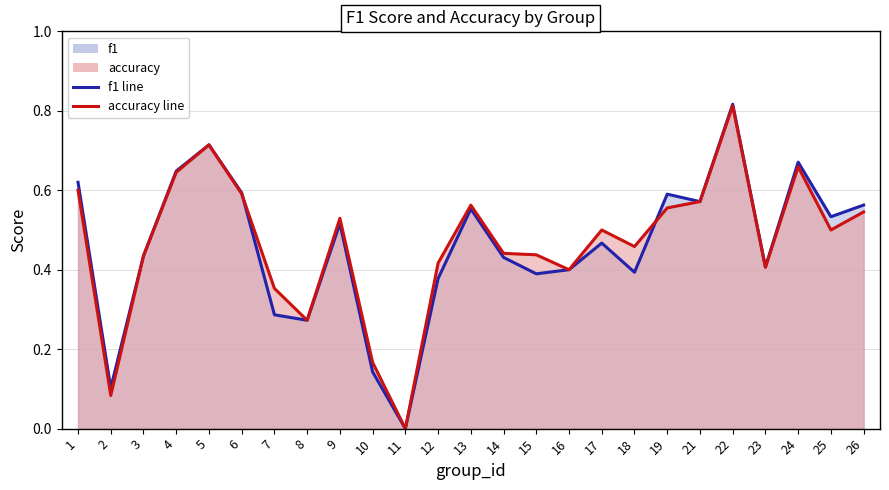

Where is the first local minimum for accuracy line?

2